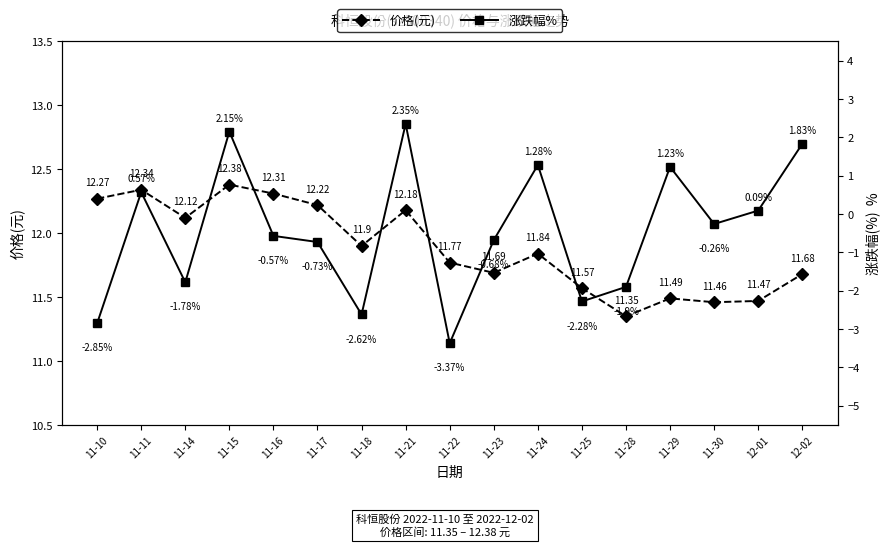

True or false: 涨跌幅% and 价格(元) intersect in this chart.

False